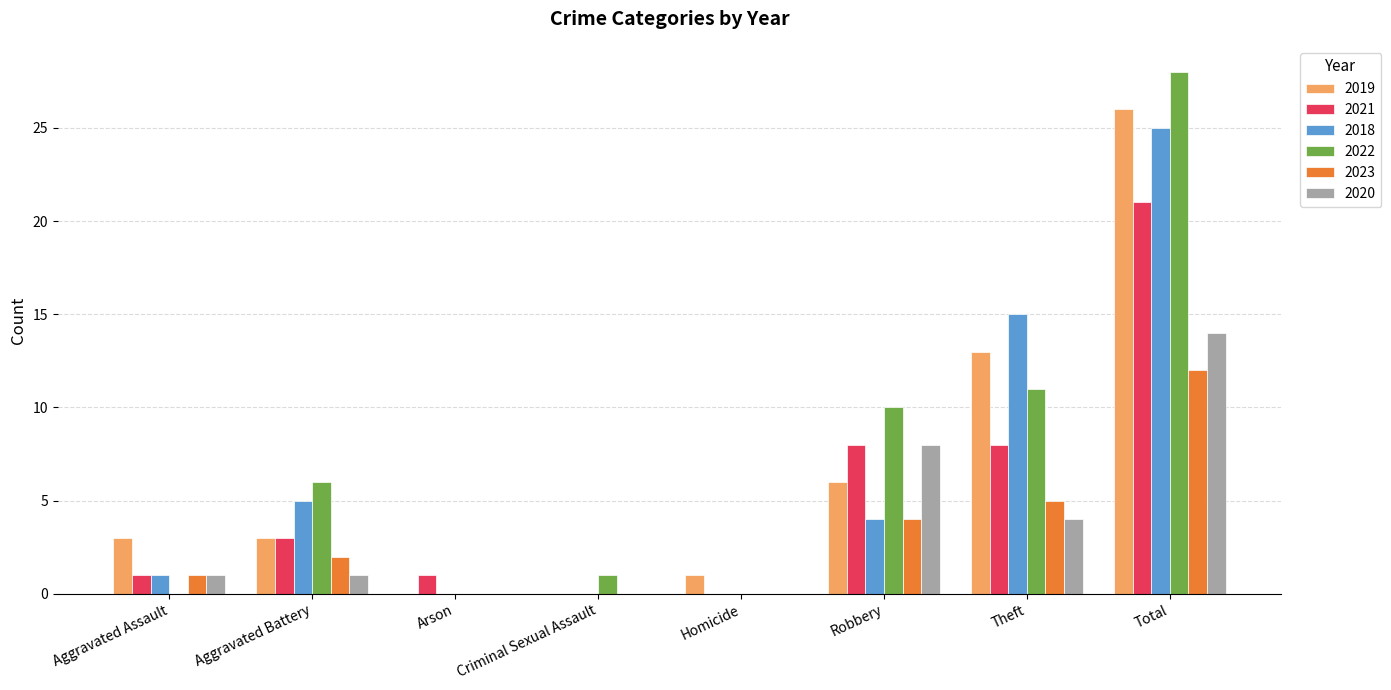

What is the sum of the 2022 values at Theft and Aggravated Battery?

17